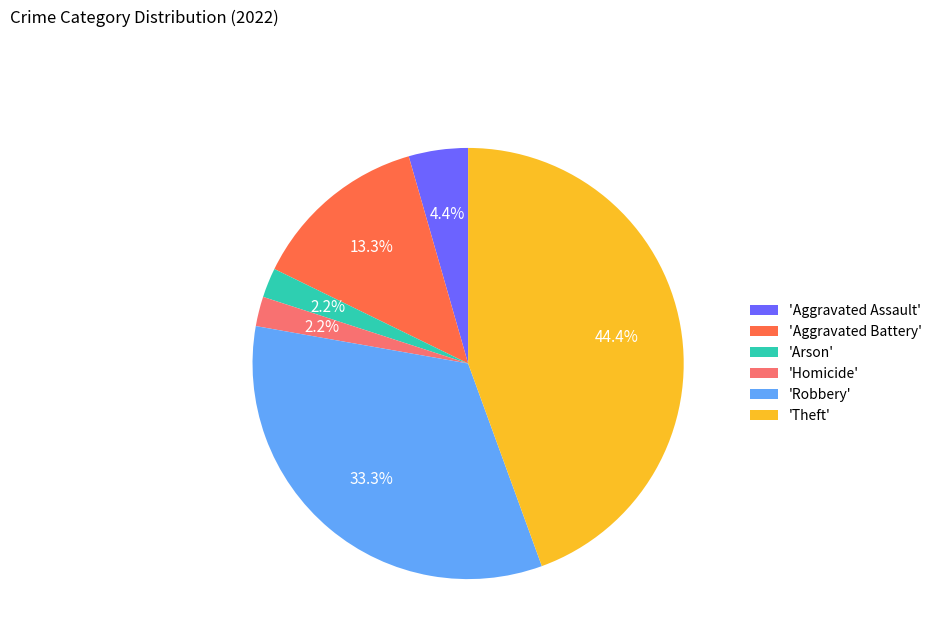

Does any single category account for the majority?

No